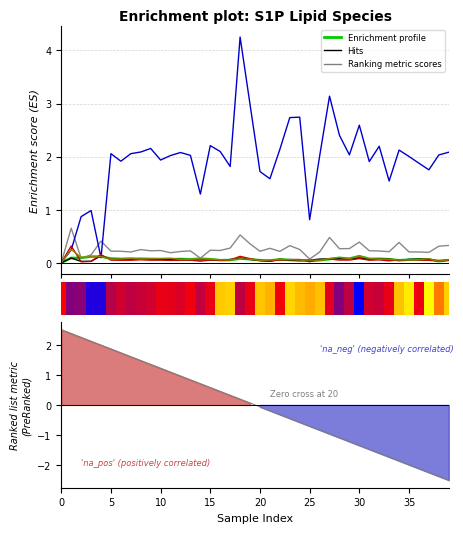

What is the sum of all S1P d16:1 [M>60] values?

2.7